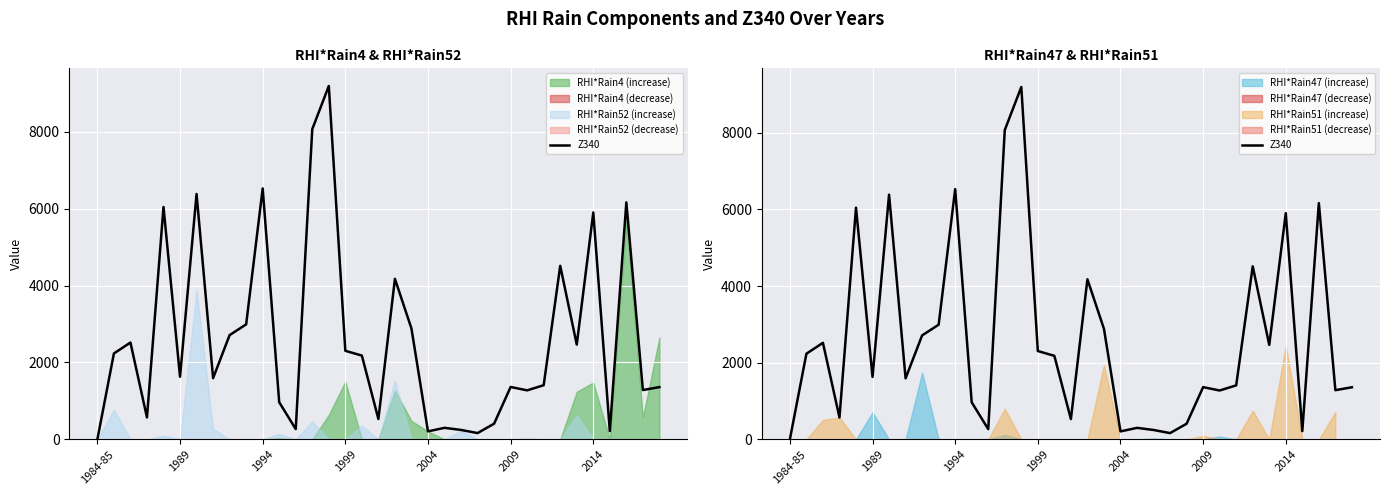

What is the difference between the second highest and second lowest values?

7907.2